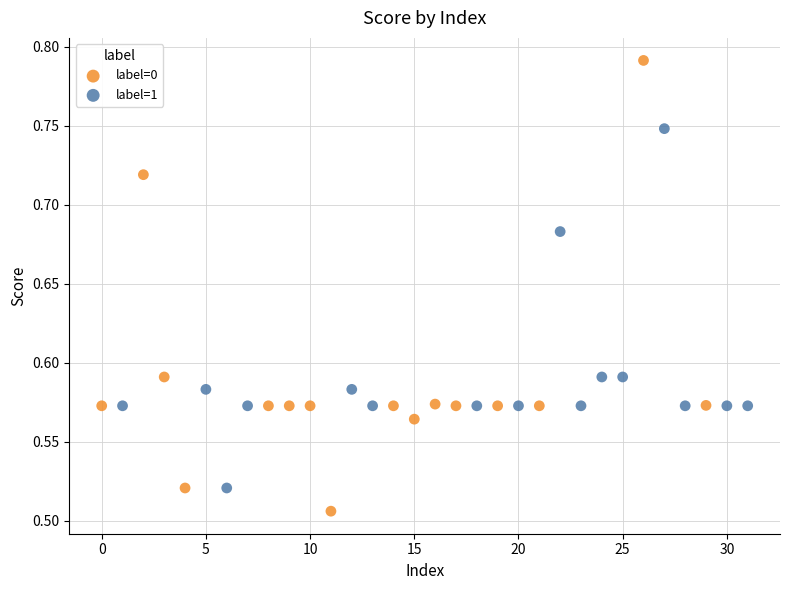

Which series contains the highest Y value?

label=0